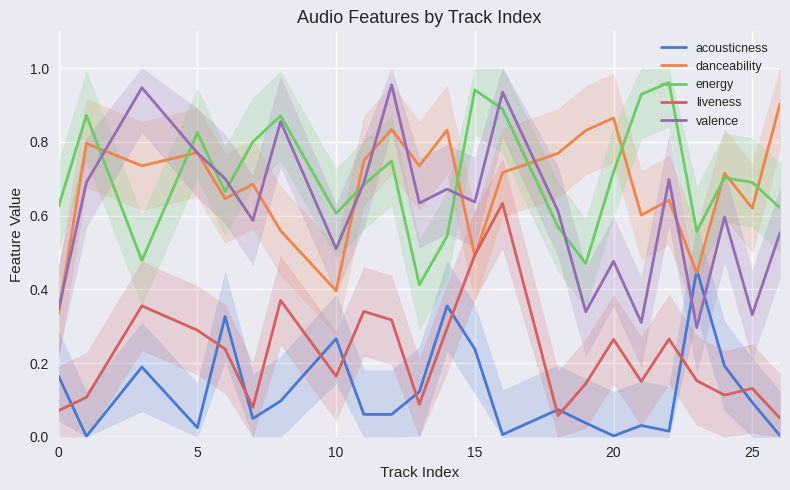

True or false: energy and liveness intersect in this chart.

False